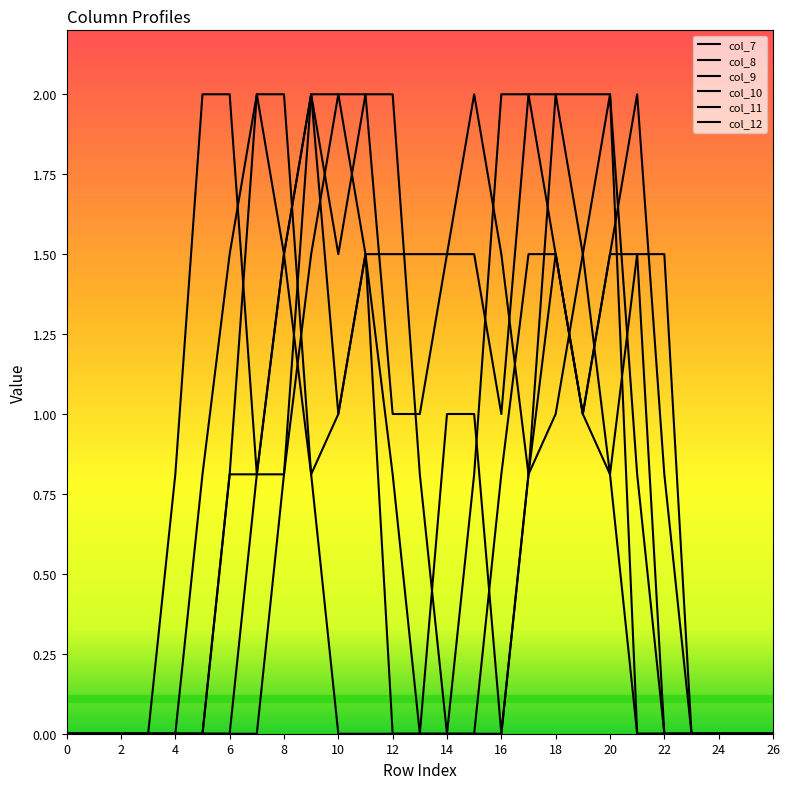

How many lines are shown in the chart?

6